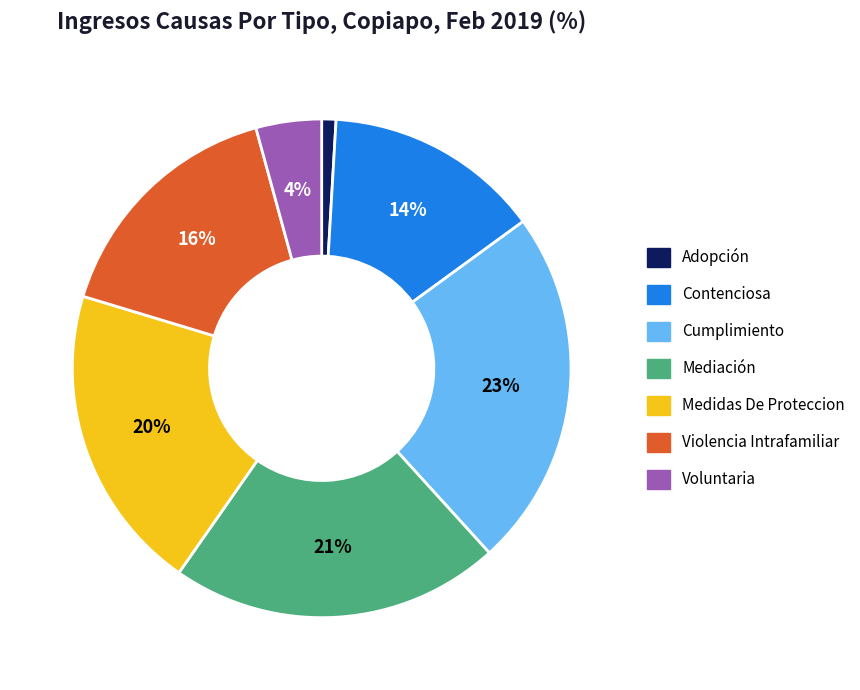

How many slices are in this pie chart?

7